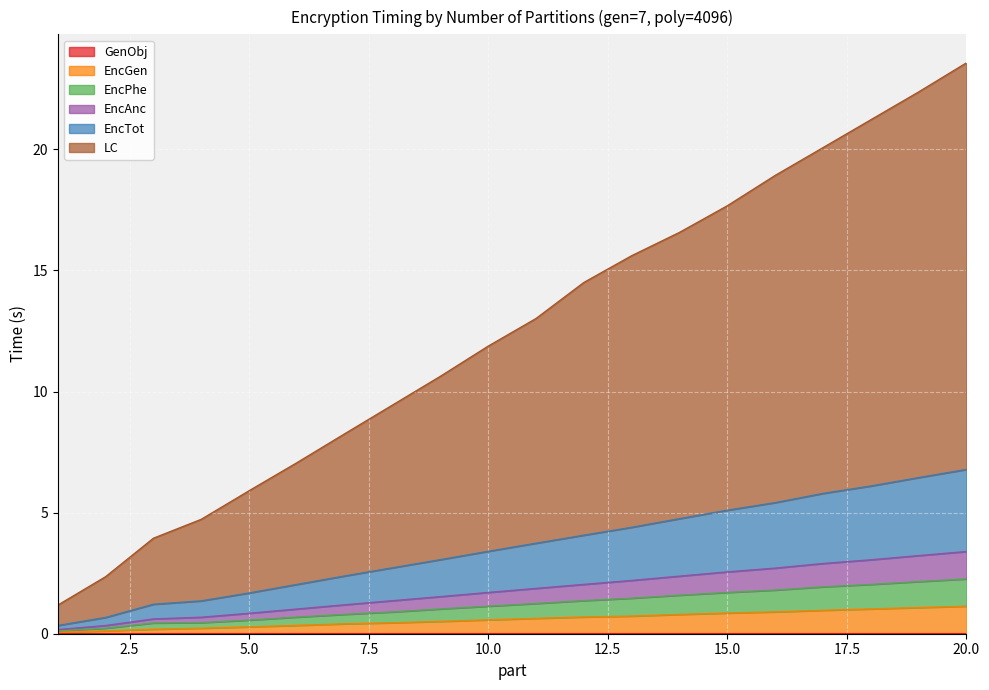

At which category does the chart reach its peak across all series?

20